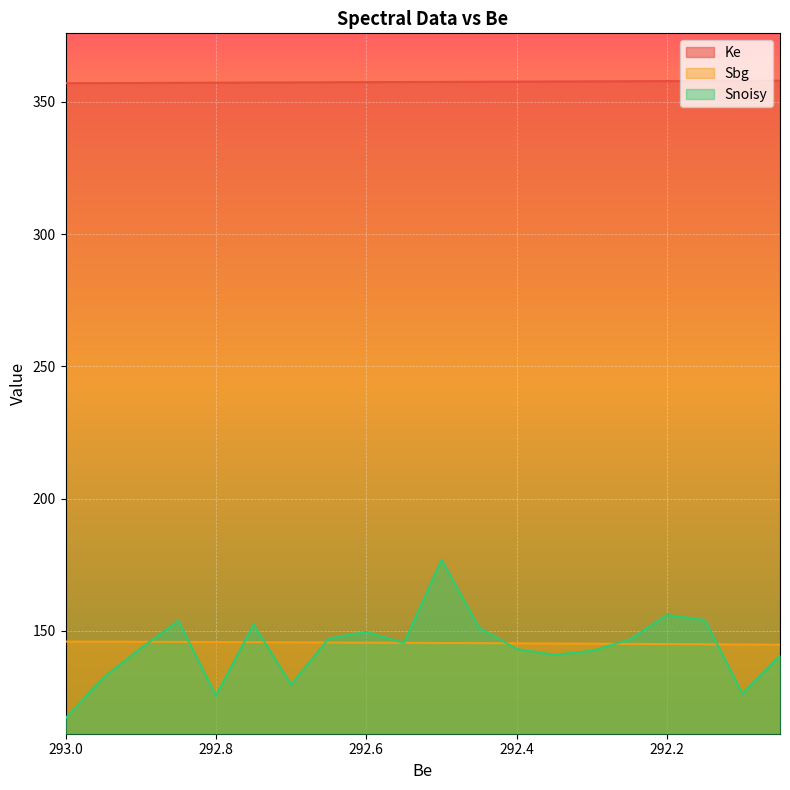

The Snoisy series shows 149.6 at 292.6. True or false?

True